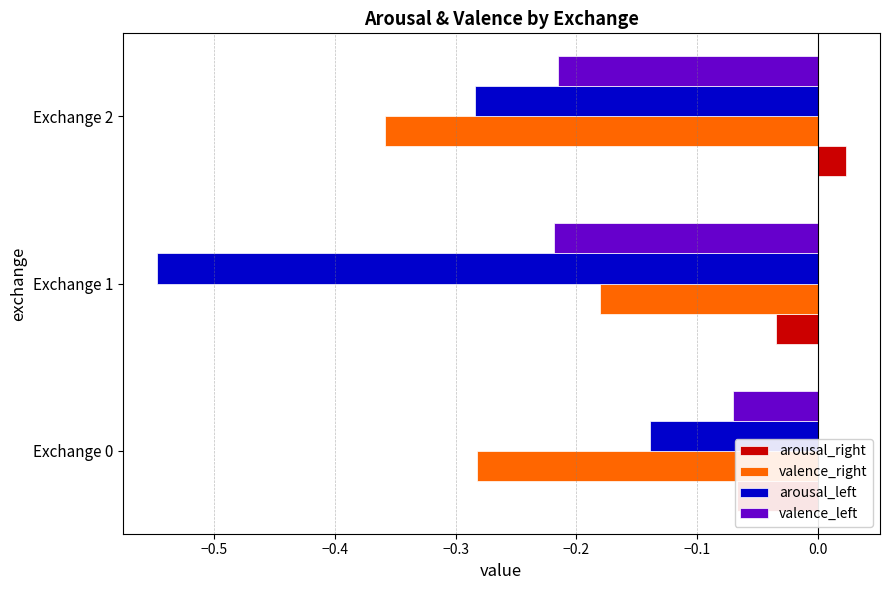

Rank the series by their maximum value, from lowest to highest.

valence_right, arousal_left, valence_left, arousal_right